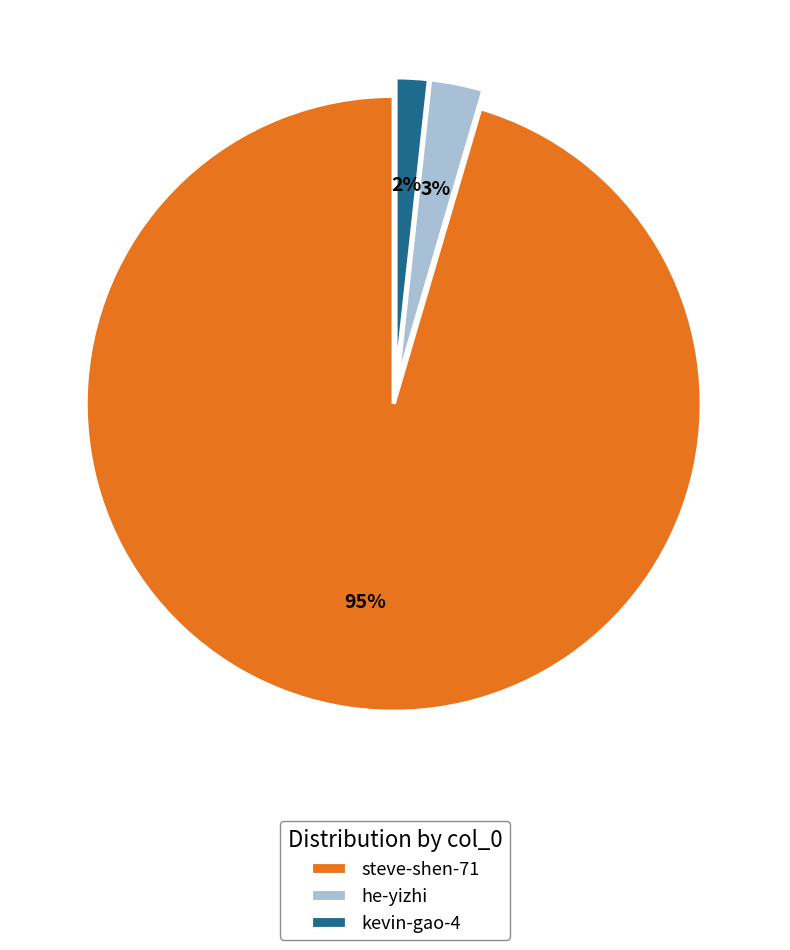

How many slices are in this pie chart?

3